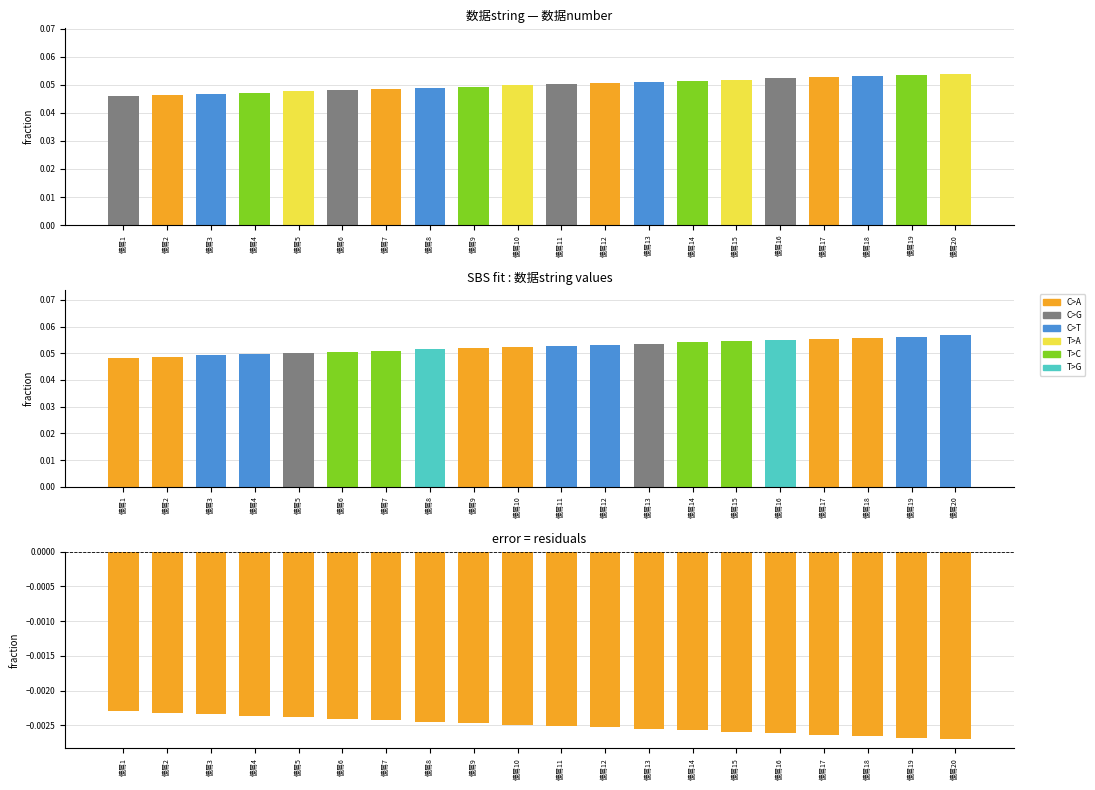

At which label is error closest to 0?

傻屌1